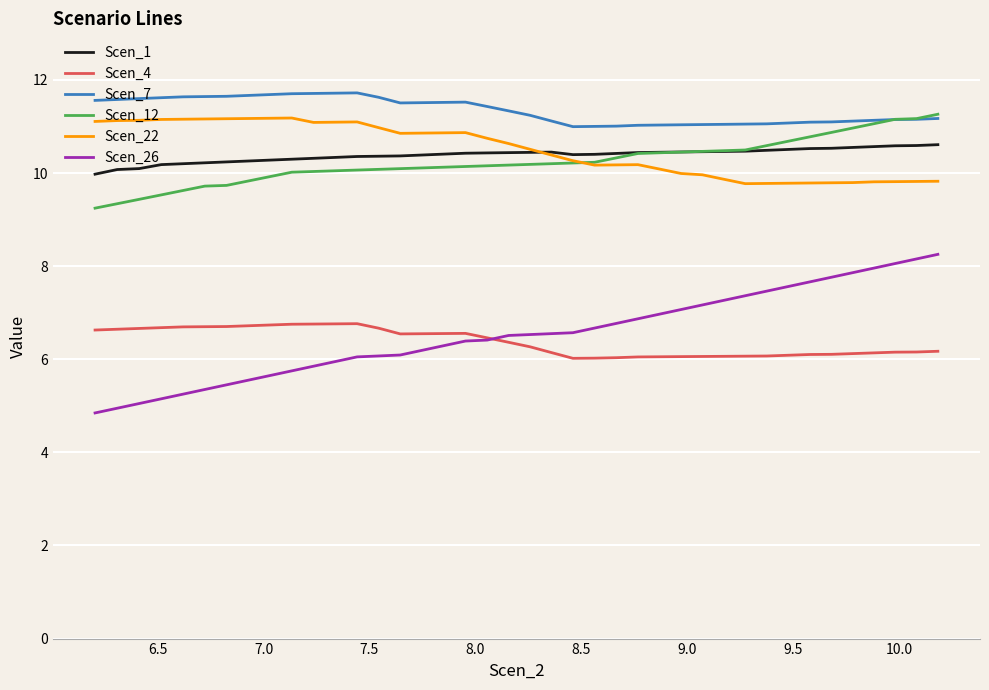

True or false: Scen_1 and Scen_7 cross at least once.

False